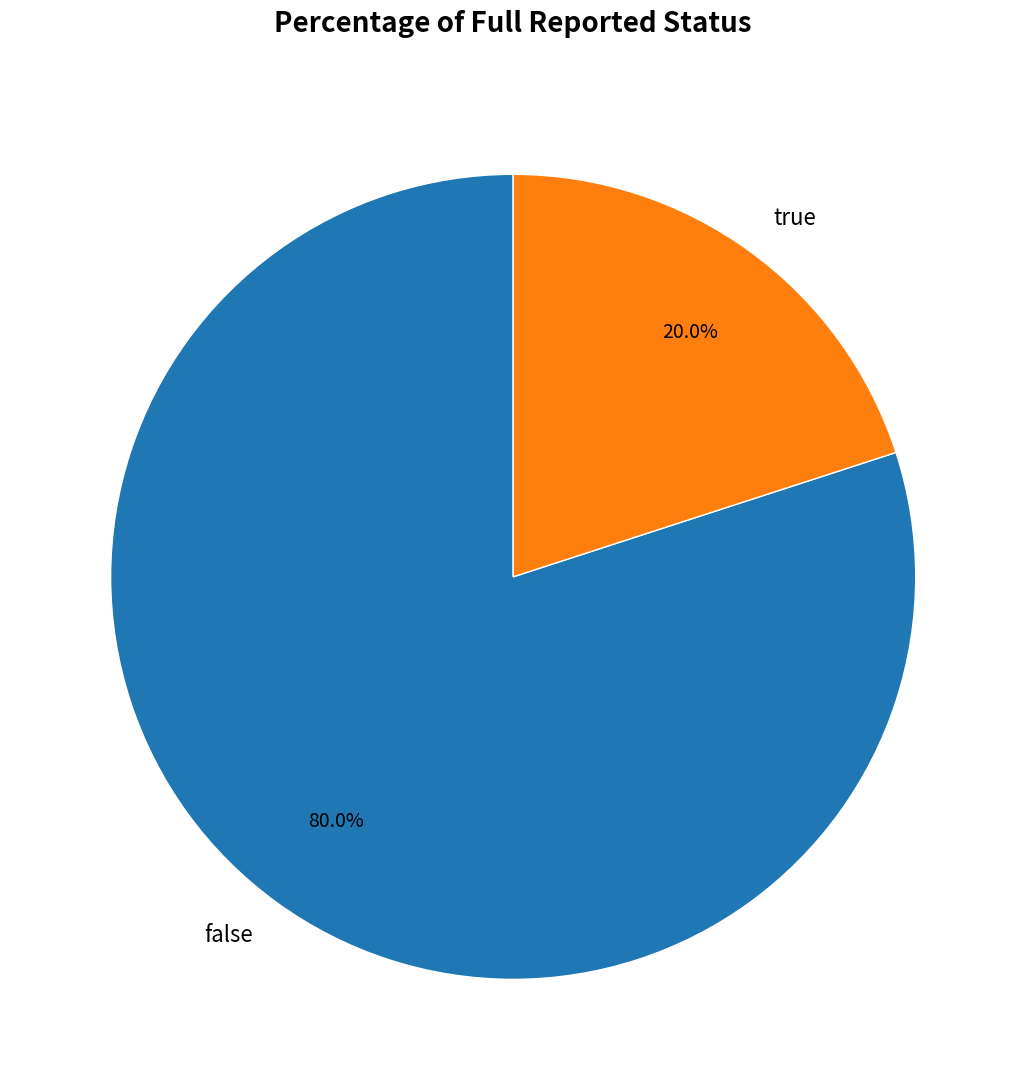

Is there any slice that represents more than half of the pie?

Yes